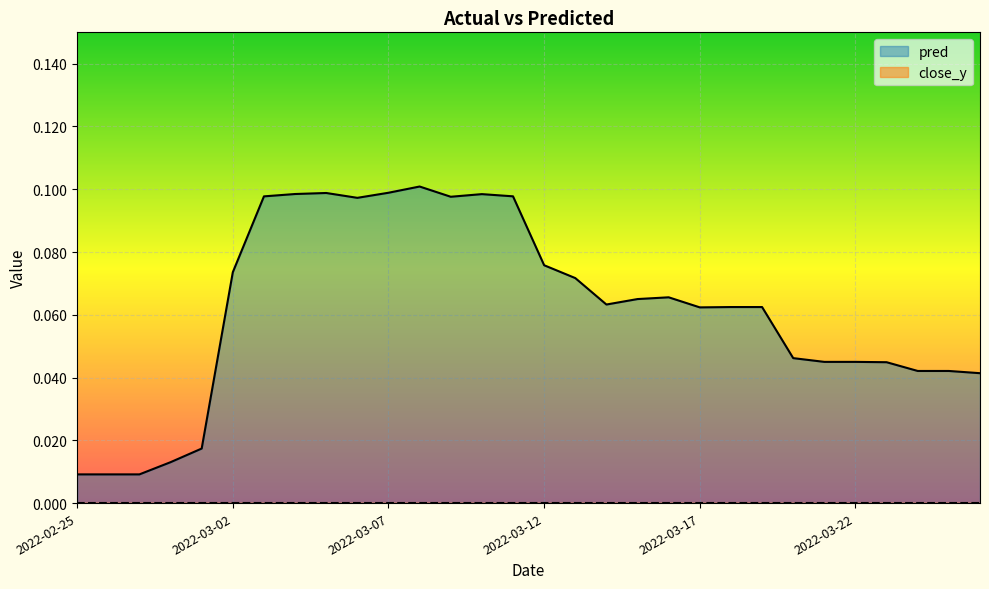

At which label is the value closest to 0?

2022-02-25